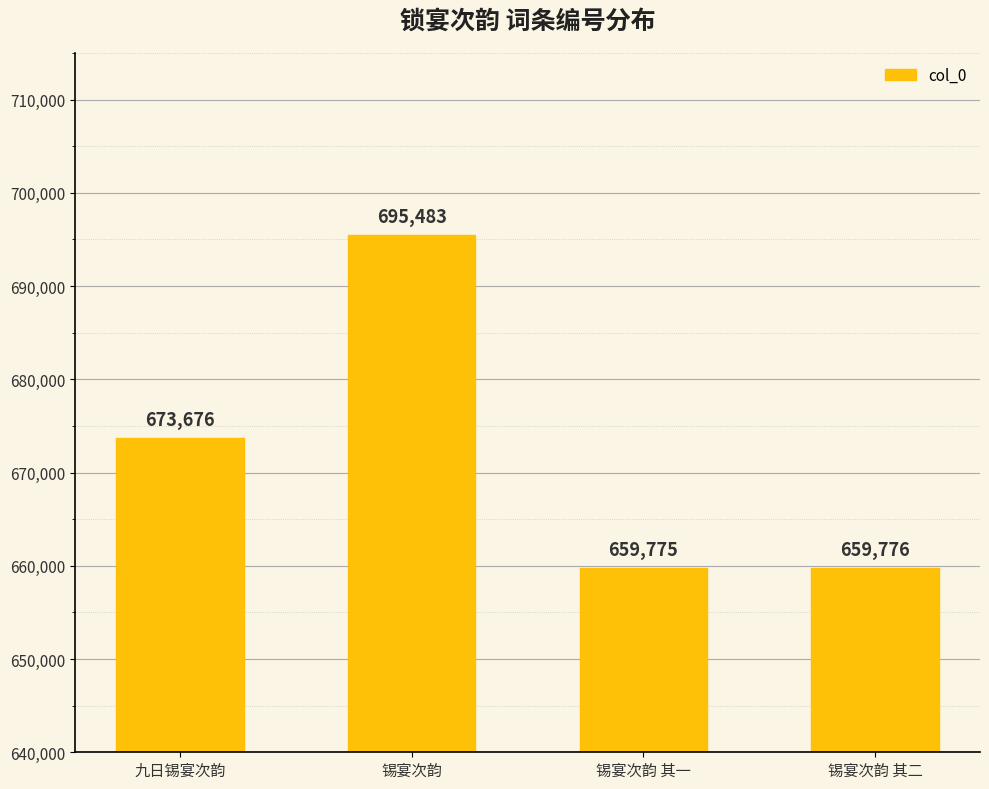

True or false: the data shows 673676 at 九日锡宴次韵.

True